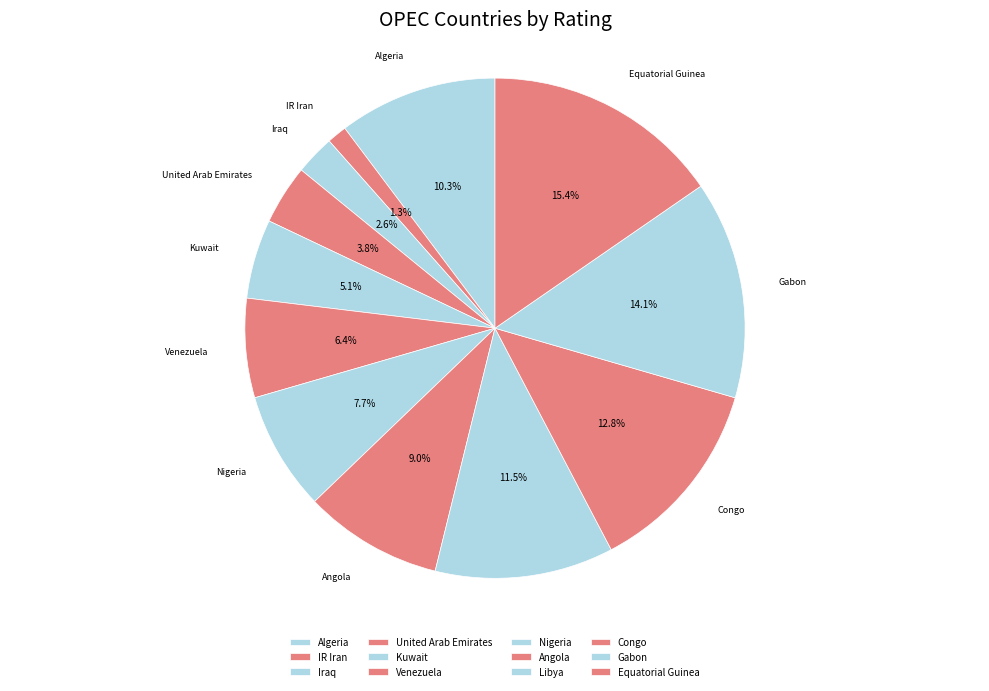

How many slices are in this pie chart?

12